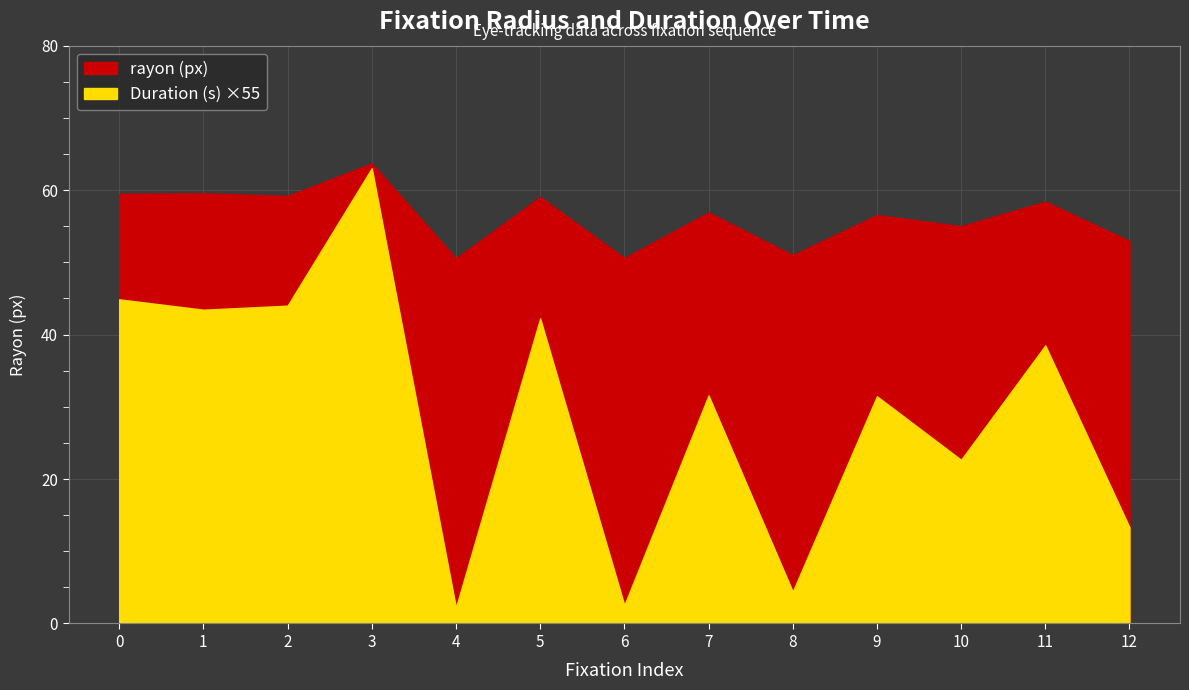

True or false: Duration (s) and rayon (px) cross at least once.

False